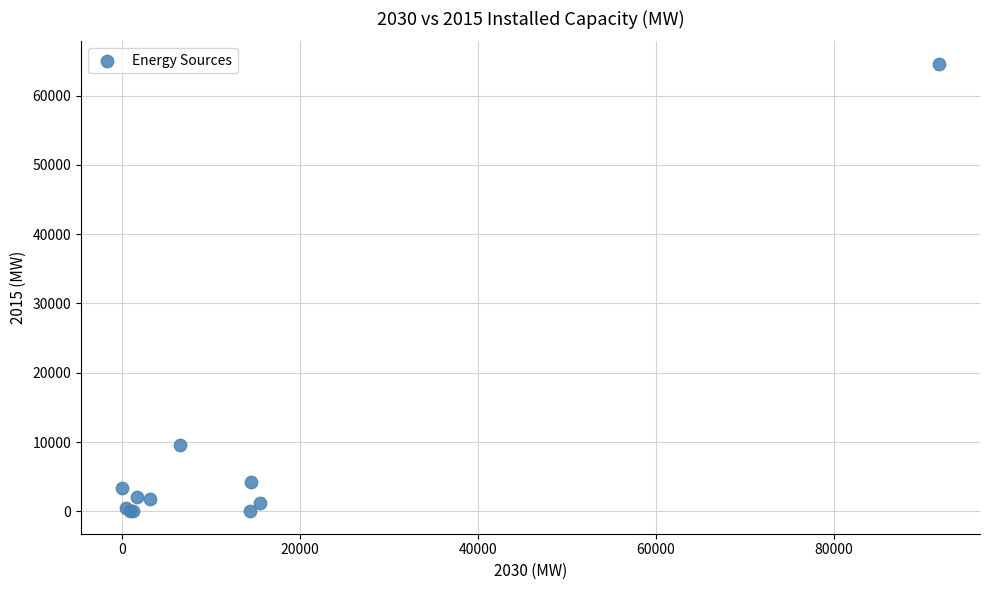

What Y value in the scatter plot is closest to 32302?

9530